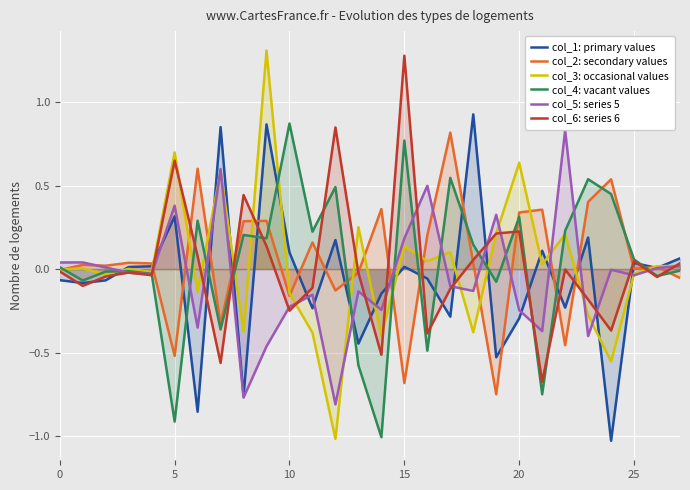

Reading left to right, what are all the values shown in this chart?

col_1: primary values: -0.1	-0.1	-0.1	0.0	0.0	0.3	-0.9	0.9	-0.8	0.9	0.1	-0.2	0.2	-0.4	-0.1	0.0	-0.1	-0.3	0.9	-0.5	-0.3	0.1	-0.2	0.2	-1.0	0.0	0.0	0.1
col_2: secondary values: -0.0	0.0	0.0	0.0	0.0	-0.5	0.6	-0.3	0.3	0.3	-0.2	0.2	-0.1	-0.0	0.4	-0.7	0.2	0.8	0.0	-0.7	0.3	0.4	-0.5	0.4	0.5	0.0	0.0	-0.1
col_3: occasional values: -0.0	0.0	-0.0	0.0	-0.0	0.7	-0.1	0.6	-0.4	1.3	-0.1	-0.4	-1.0	0.3	-0.4	0.1	0.0	0.1	-0.4	0.2	0.6	0.0	0.2	-0.3	-0.6	-0.0	0.0	0.0
col_4: vacant values: 0.0	-0.1	-0.0	-0.0	-0.0	-0.9	0.3	-0.4	0.2	0.2	0.9	0.2	0.5	-0.6	-1.0	0.8	-0.5	0.5	0.1	-0.1	0.3	-0.8	0.2	0.5	0.4	0.1	-0.0	-0.0
col_5: series 5: 0.0	0.0	0.0	-0.0	-0.0	0.4	-0.4	0.6	-0.8	-0.5	-0.2	-0.2	-0.8	-0.1	-0.2	0.2	0.5	-0.1	-0.1	0.3	-0.2	-0.4	0.8	-0.4	-0.0	-0.0	0.0	0.0
col_6: series 6: -0.0	-0.1	-0.0	-0.0	-0.0	0.6	0.1	-0.6	0.4	0.1	-0.2	-0.1	0.8	-0.0	-0.5	1.3	-0.4	-0.1	0.1	0.2	0.2	-0.7	-0.0	-0.2	-0.4	0.0	-0.0	0.0